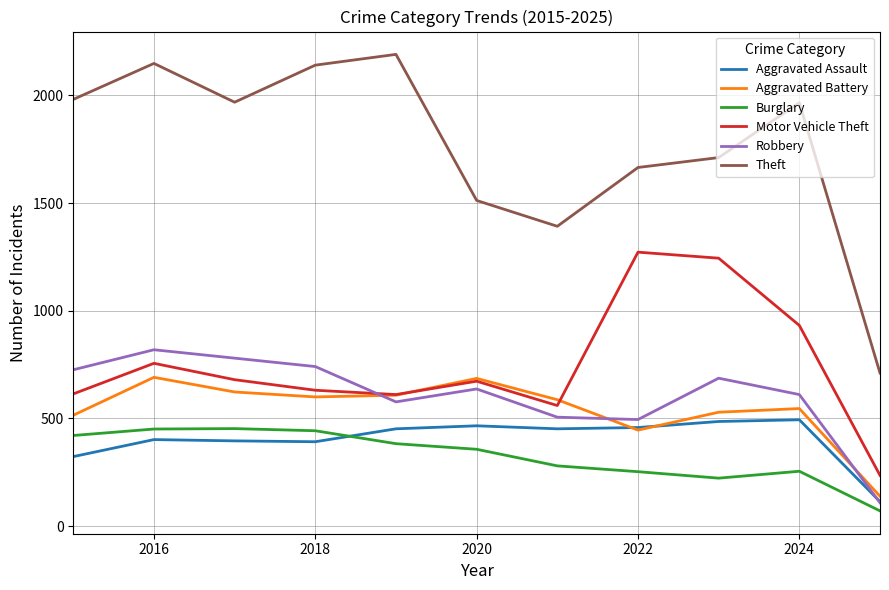

What is the difference between the maximum and second lowest values in the Aggravated Assault series?

171